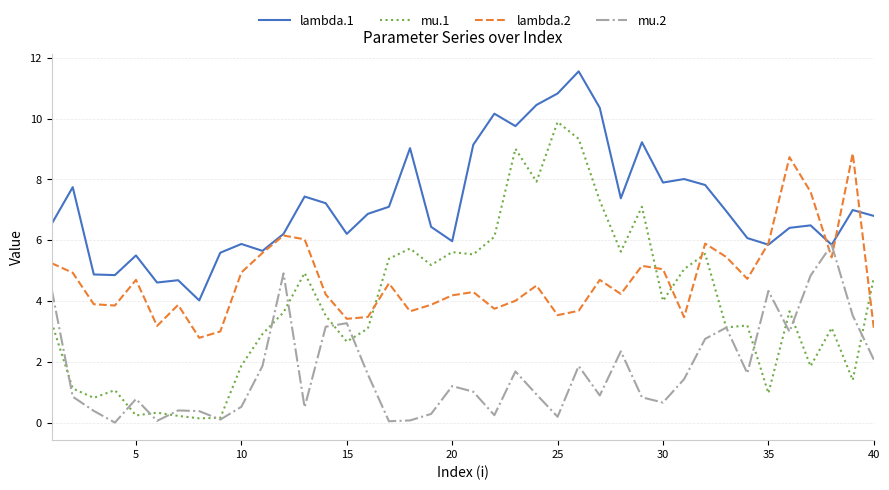

True or false: lambda.1 and mu.1 cross at least once.

False